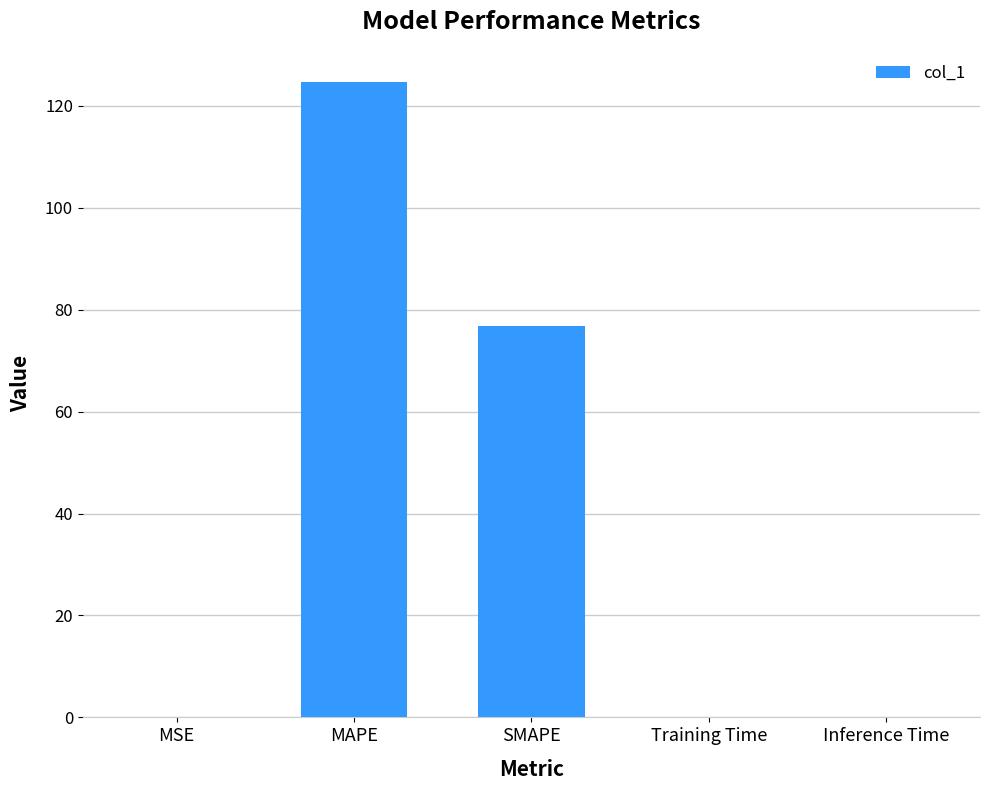

How many data points does each series have?

5